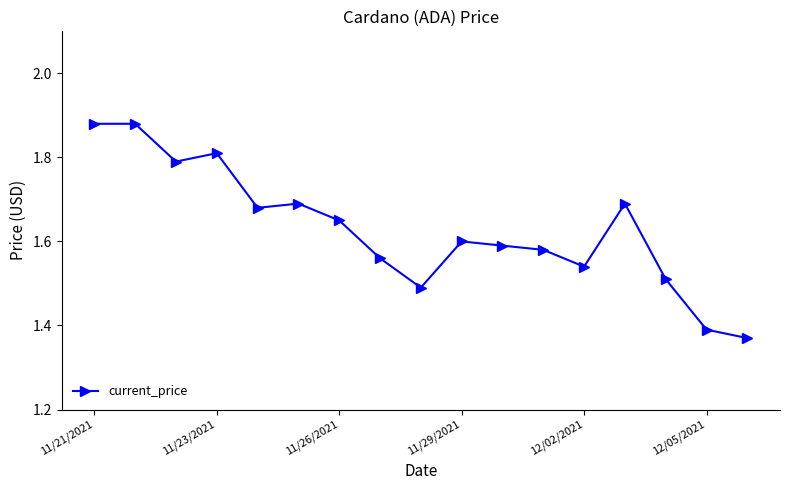

How many lines are shown in the chart?

1